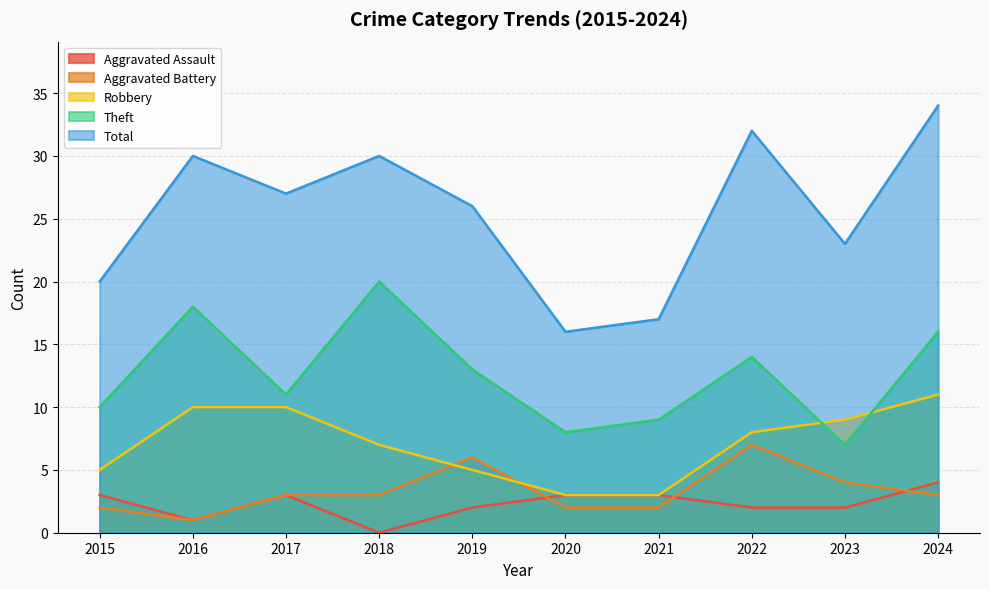

Which category has the highest value in the Total series?

2024